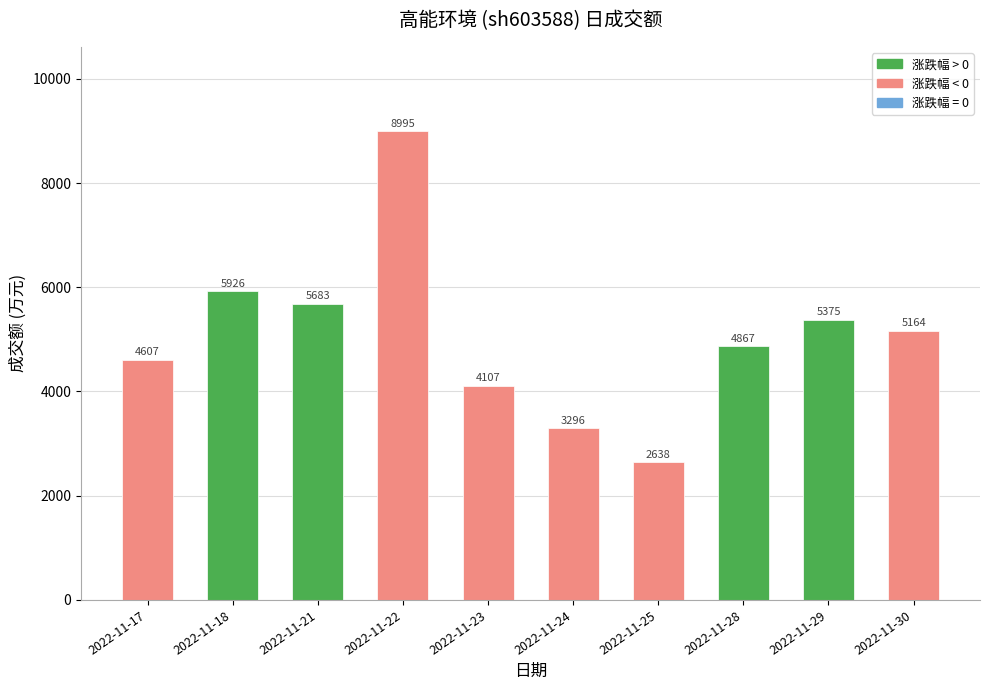

Reading left to right, extract all data points from this chart.

4607	5926	5683	8995	4107	3296	2638	4867	5375	5164